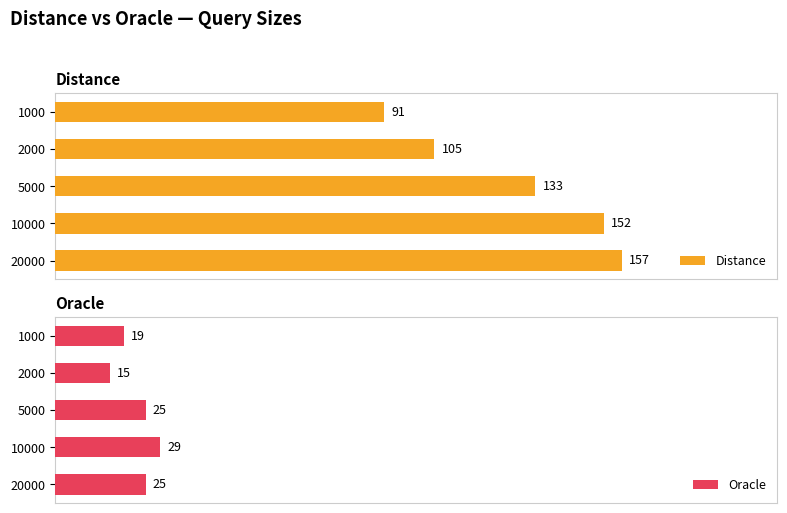

List the labels in order of Distance value, smallest first.

1000, 2000, 5000, 10000, 20000